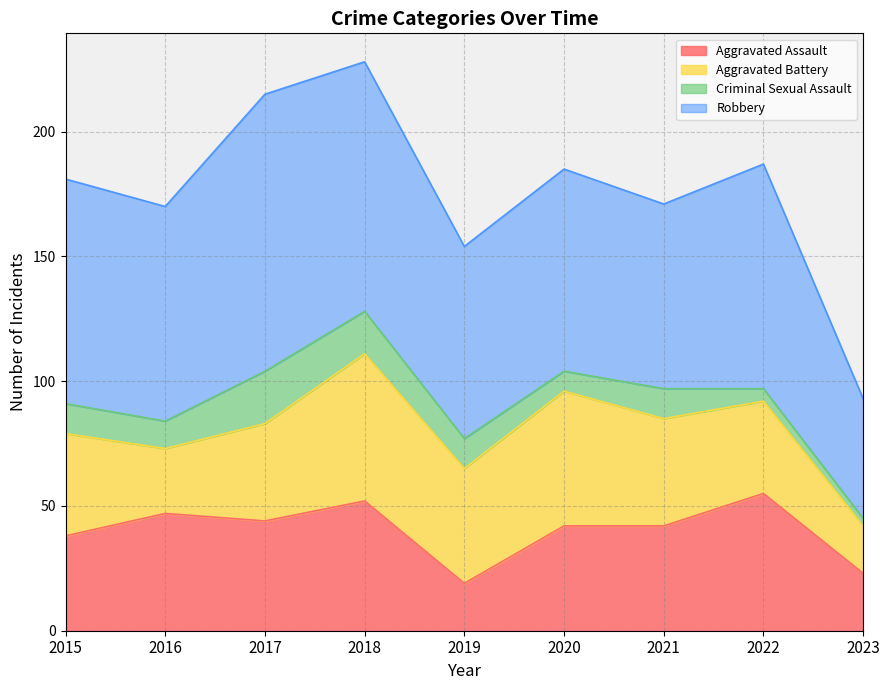

True or false: Aggravated Assault and Robbery intersect in this chart.

False